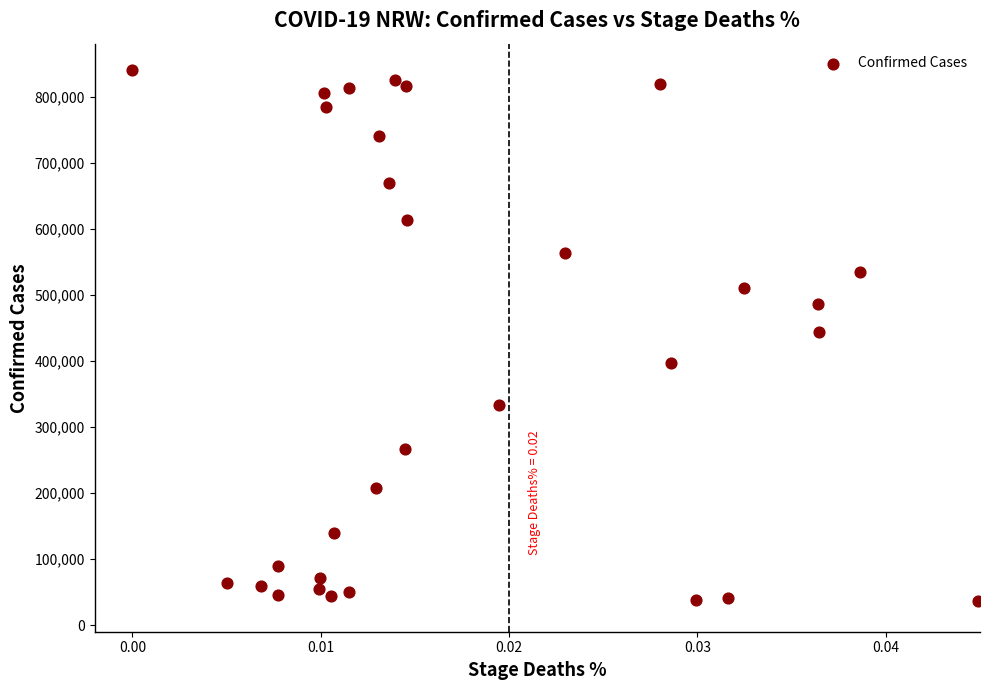

What is the range of Y values (max minus min)?

803529